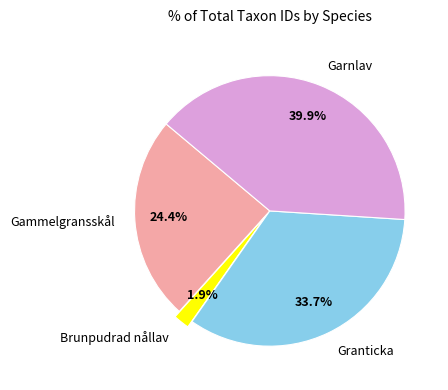

What percentage is NOT represented by Gammelgransskål?

75.6%